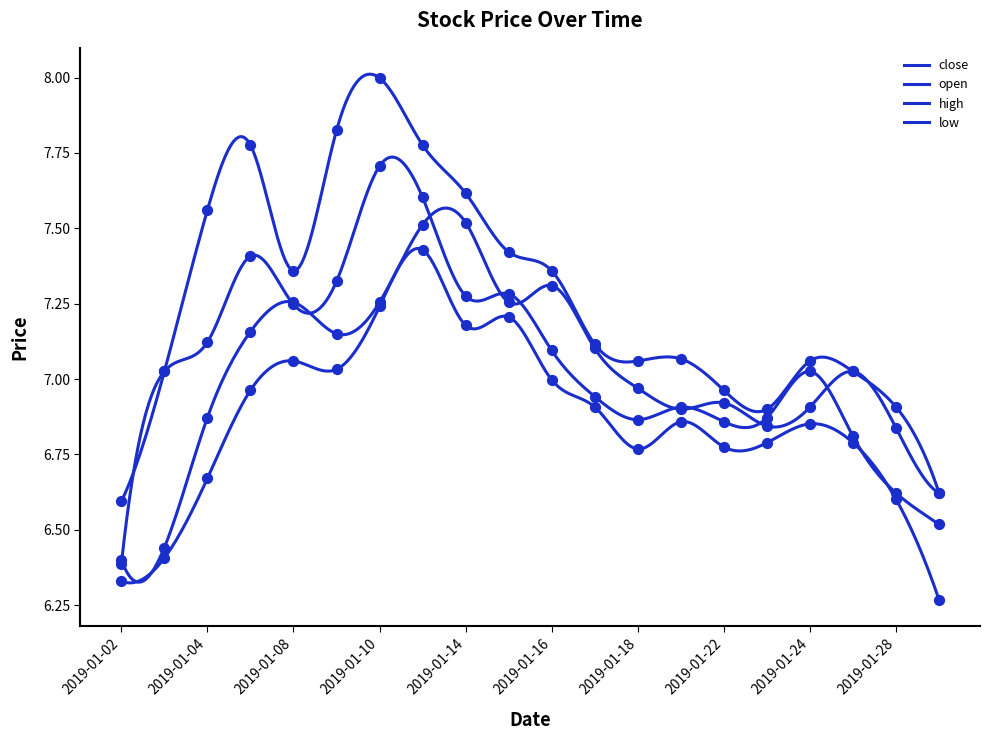

At which category is the sum across all series the highest?

2019-01-11